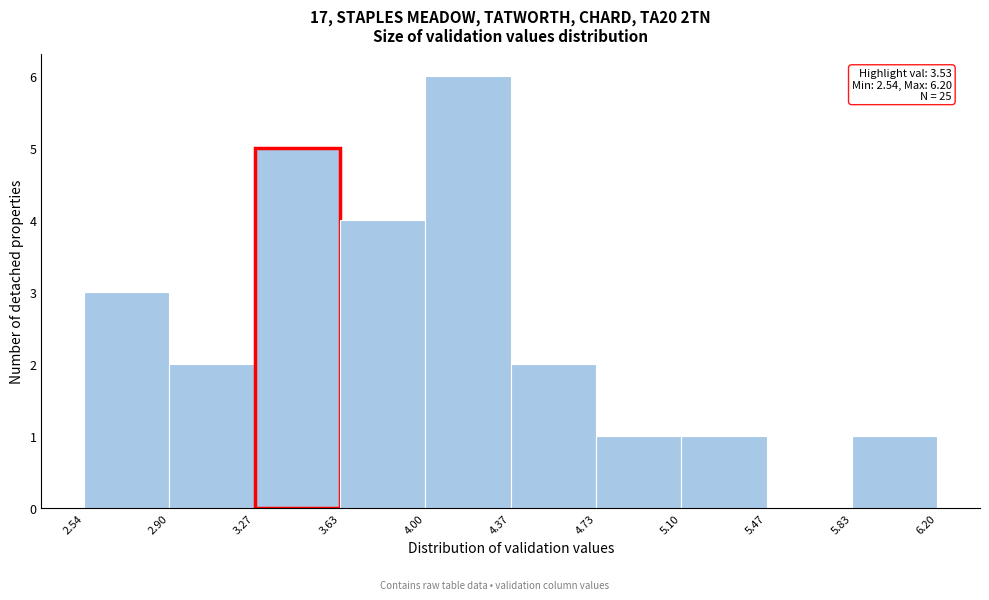

Over which range of the x-axis is the bar tallest?

4.00 to 4.37